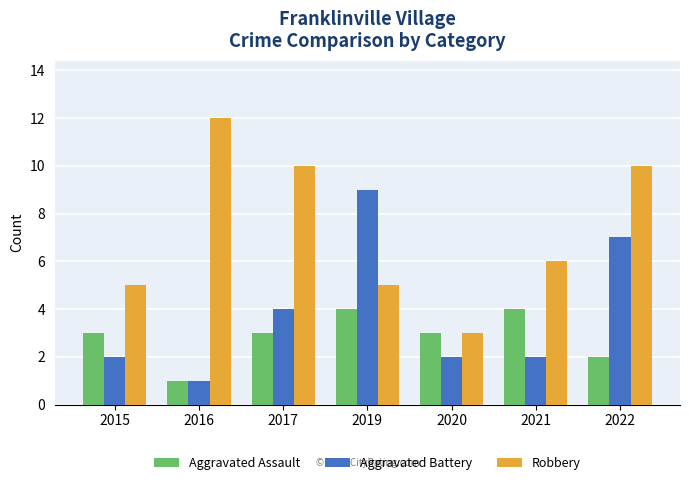

What is the sum of all Aggravated Battery values?

27